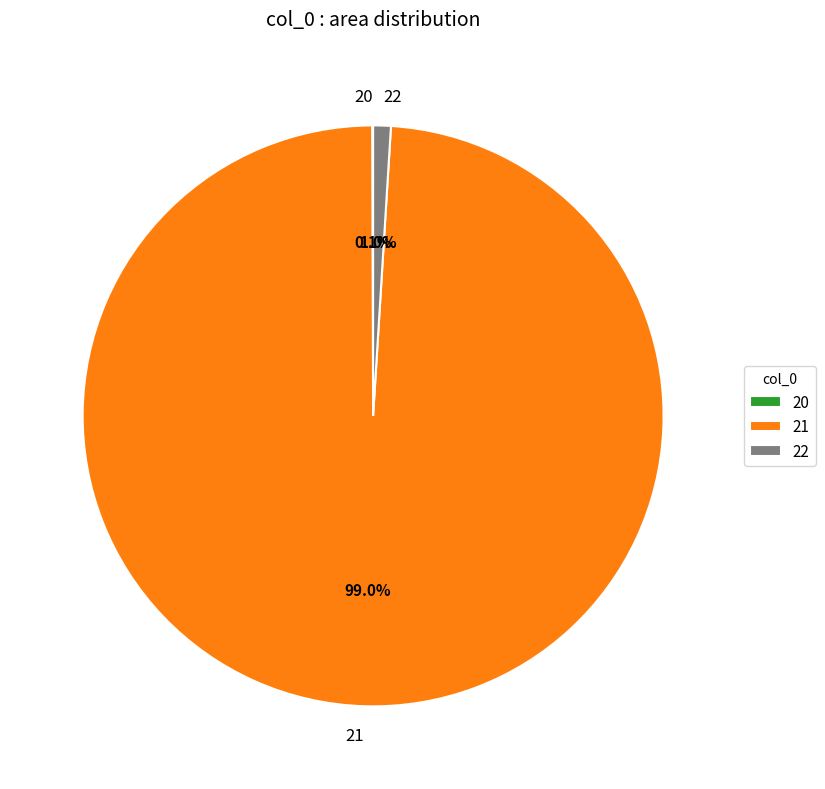

Which category has the biggest portion of the pie?

21